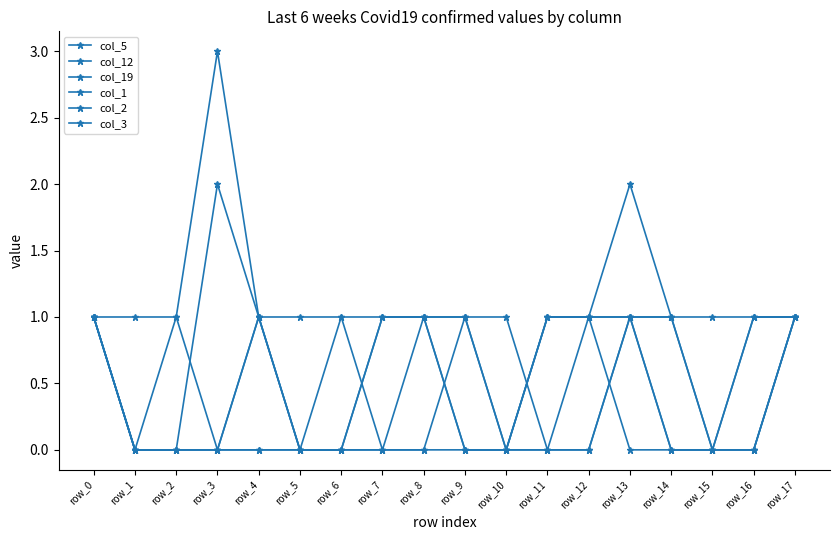

What is the value of the col_3 point at the 18th from the left?

1